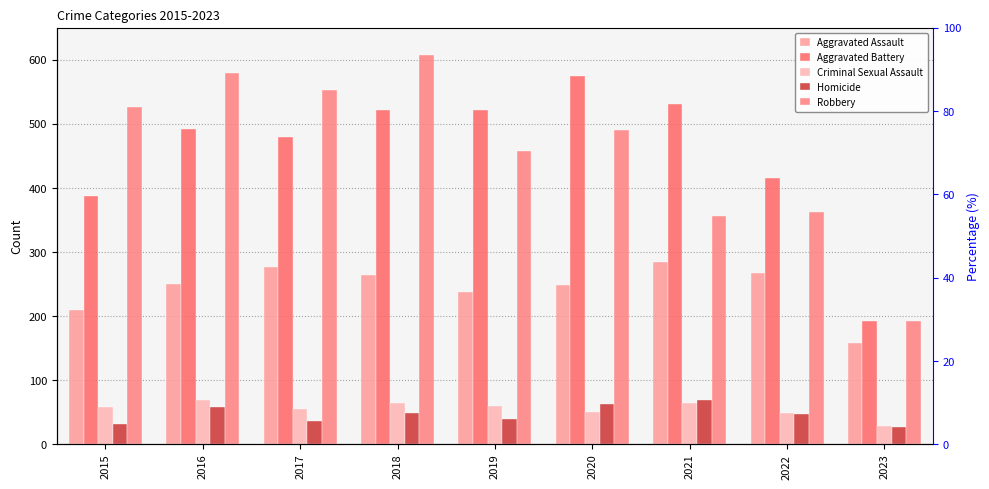

Are the bars grouped side by side (vs. stacked)?

Yes